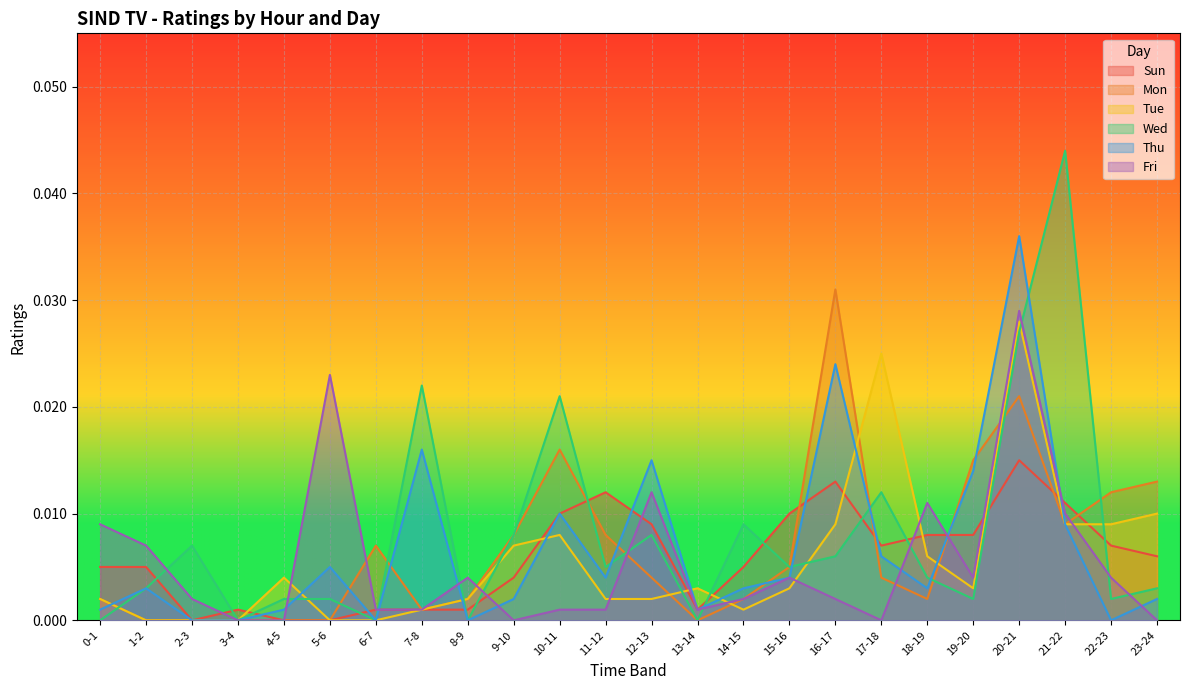

Which series has the widest spread of values?

Wed